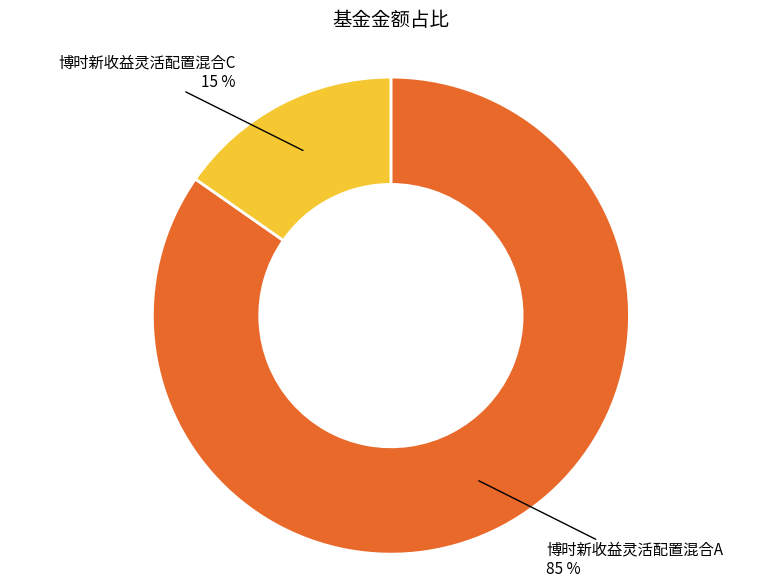

Is there a majority slice in this chart?

Yes